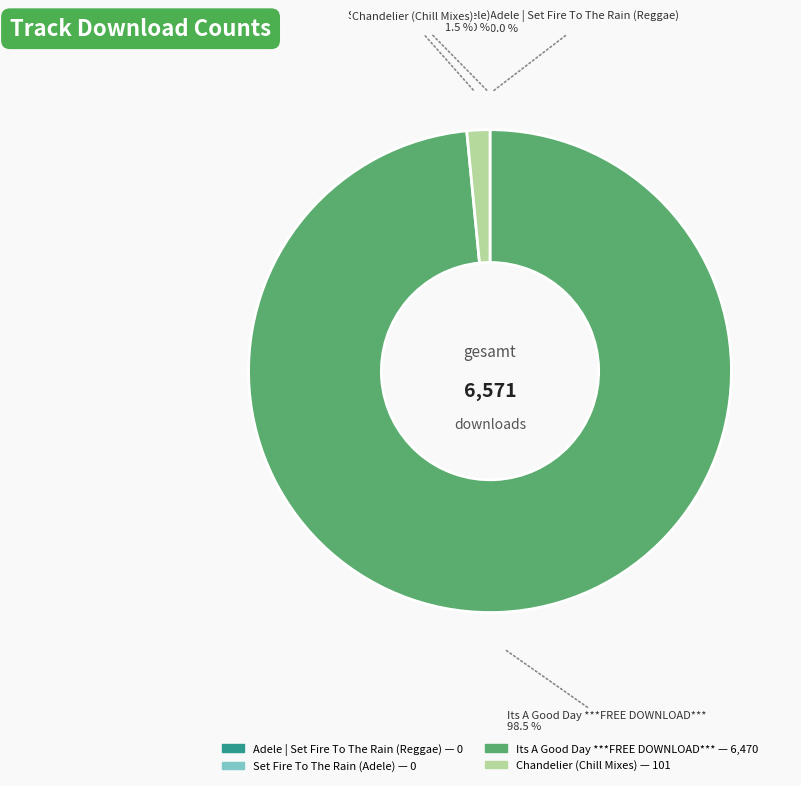

To the nearest percent, what is the average slice percentage?

25%